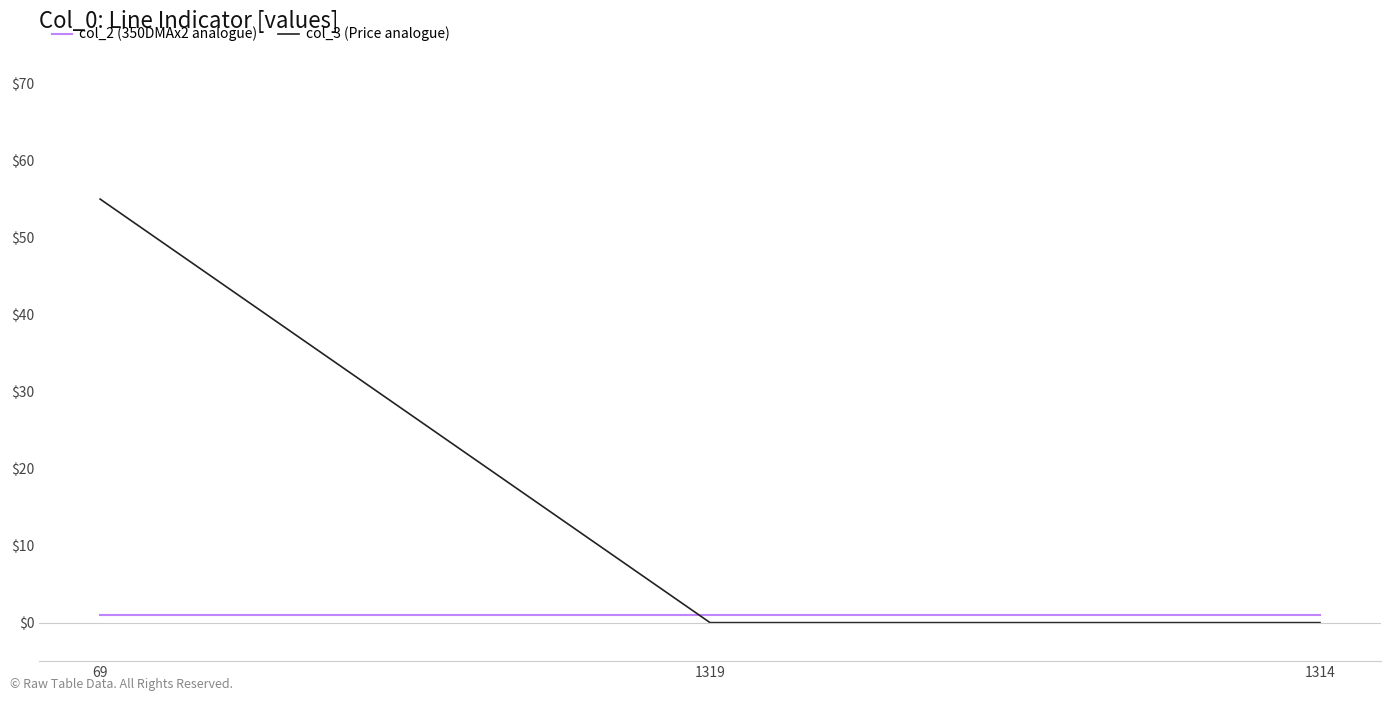

Read the col_2 (350DMAx2 analogue) value at 1314.

1